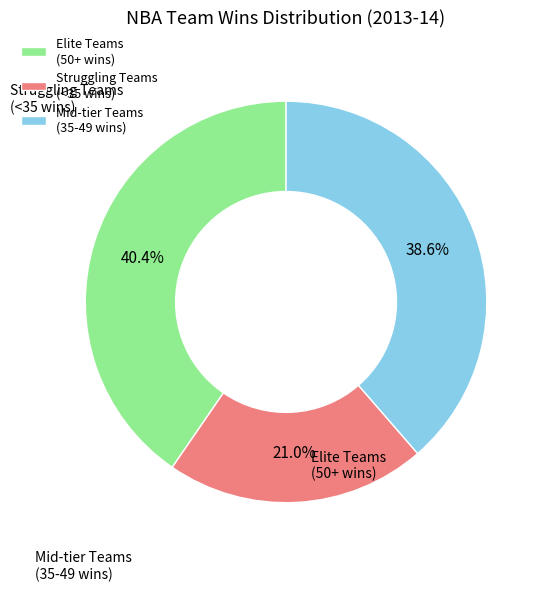

Which has a higher value, Elite Teams (50+ wins) or Struggling Teams (<35 wins)?

Elite Teams (50+ wins)